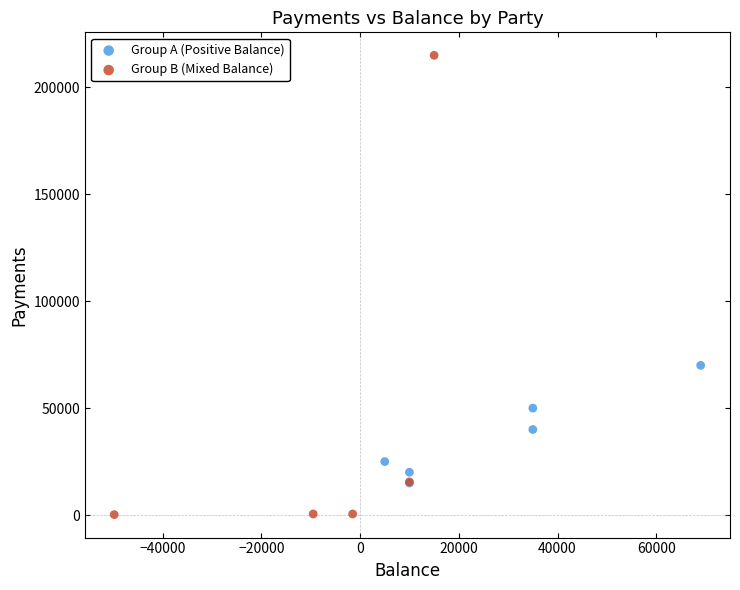

Which series has the widest spread of Y values?

Group B (Mixed Balance)